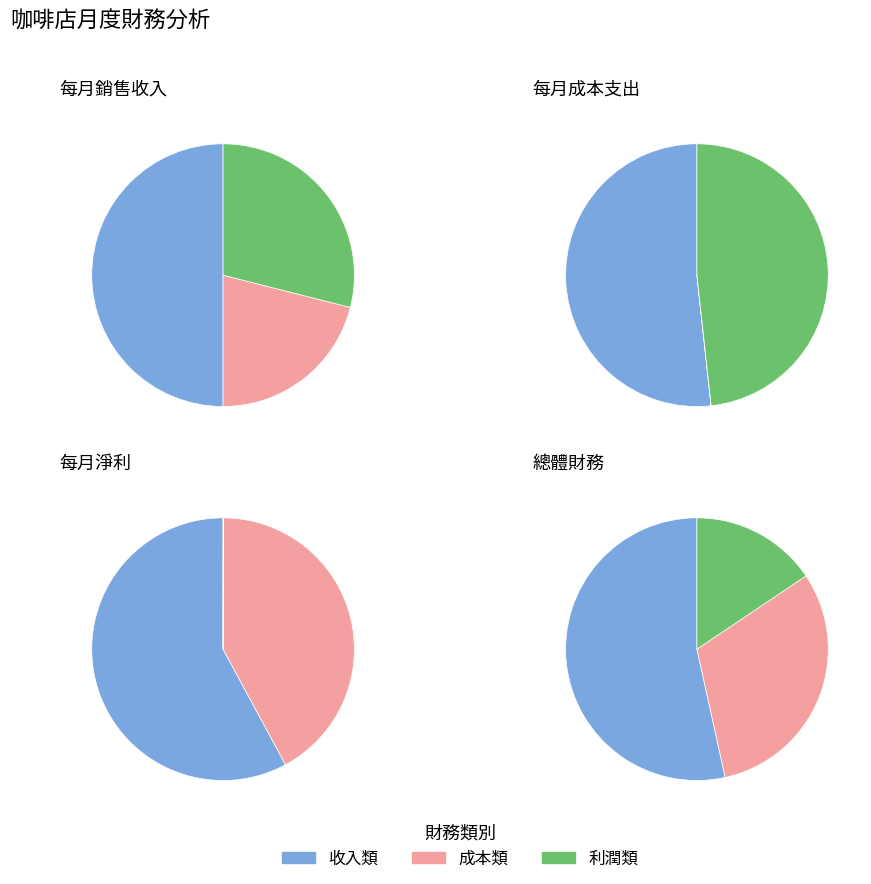

What percentage is the 每月成本支出 slice, to the nearest percent?

16%